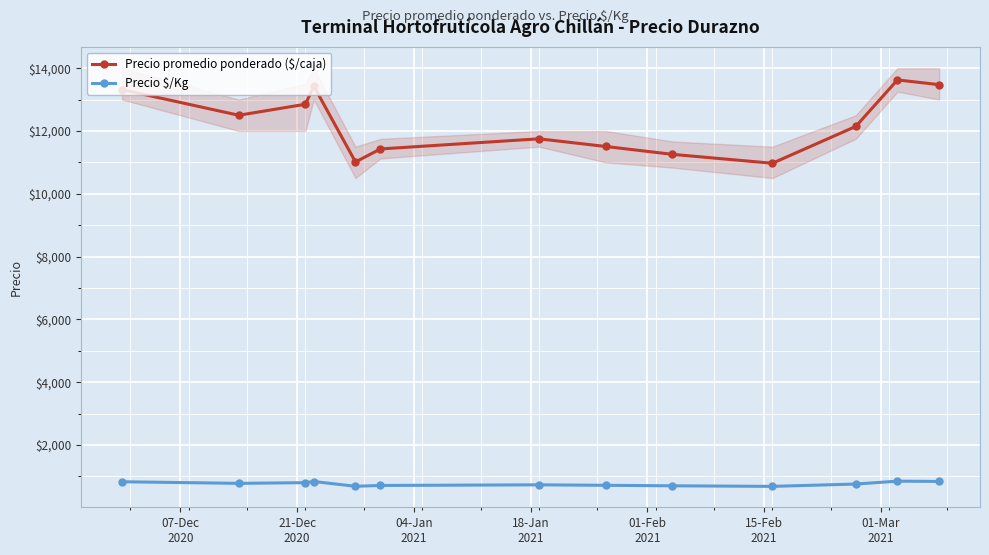

What is the value of the Precio promedio ponderado ($/caja) point at the 1st from the left?

13316